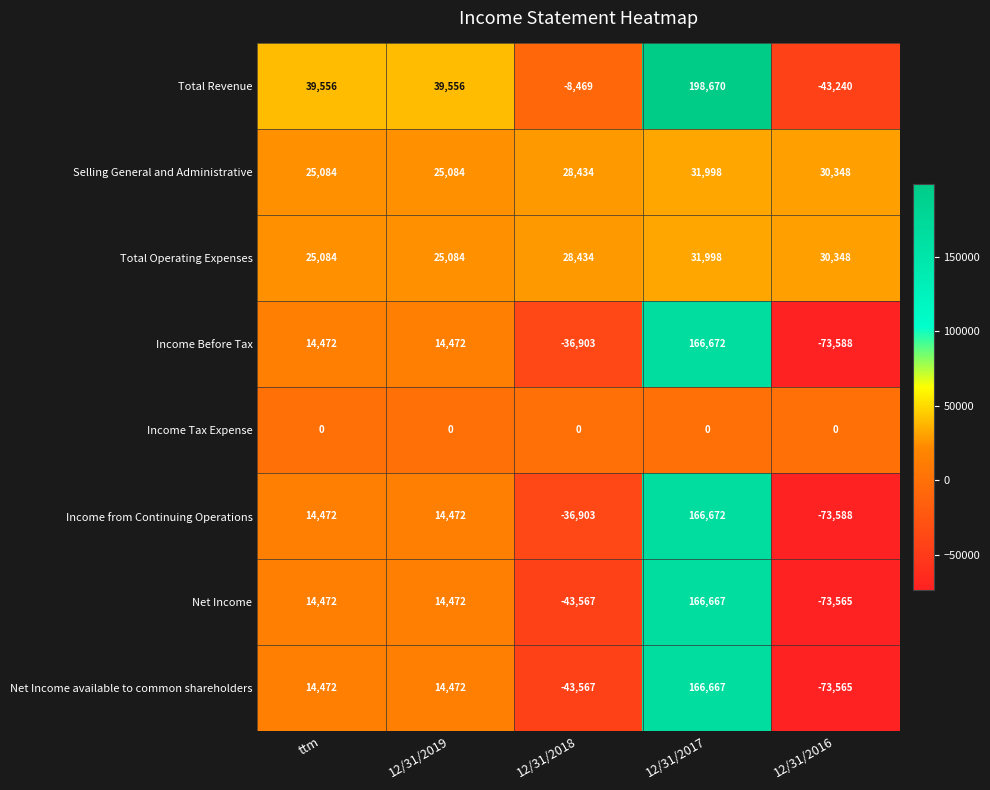

Which series has the largest total across all categories?

Total Revenue